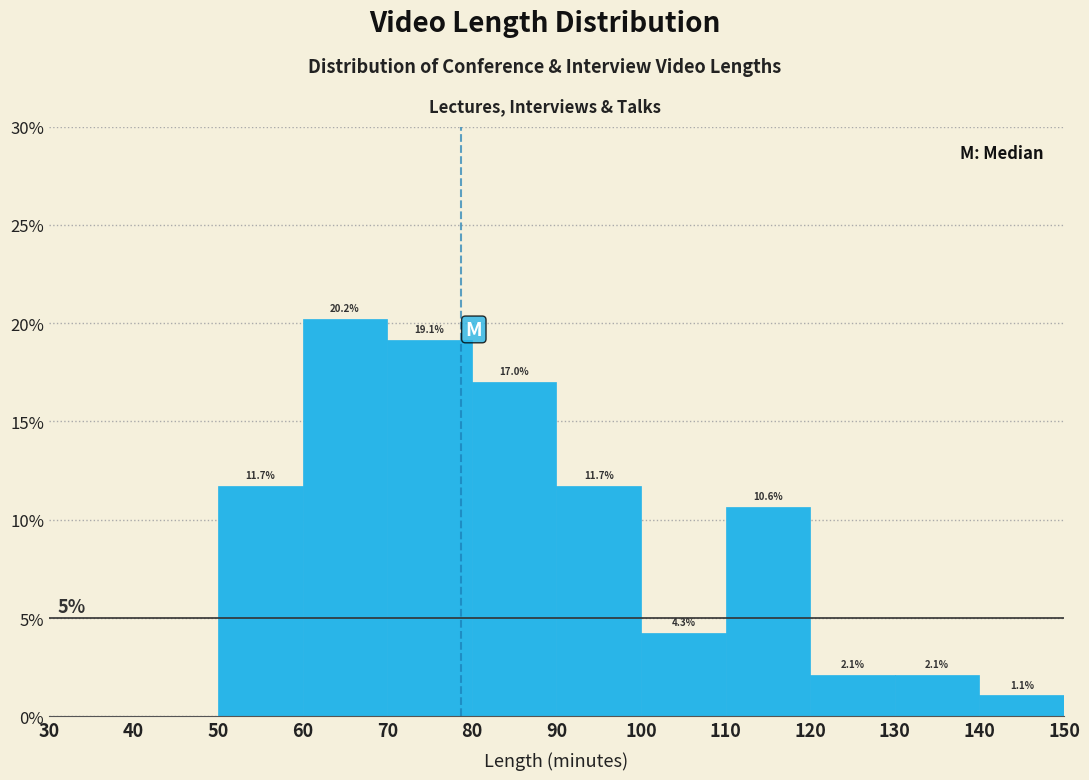

Which range on the x-axis has the tallest bar?

60 to 70